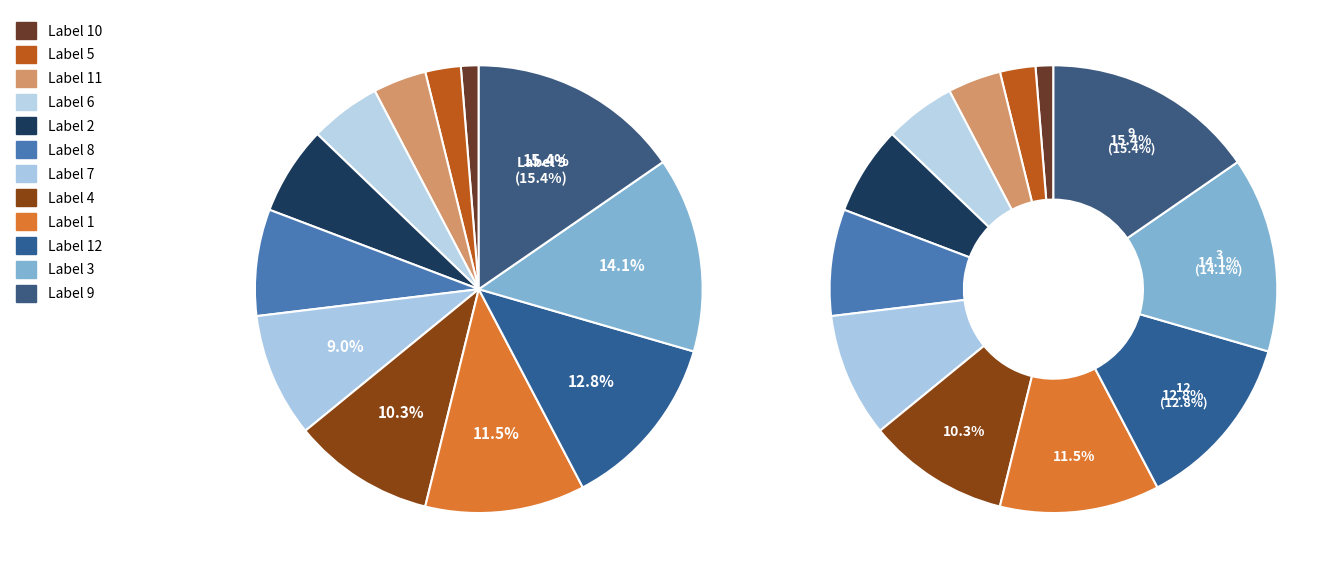

Is it true that 11 is 4% of the pie?

True